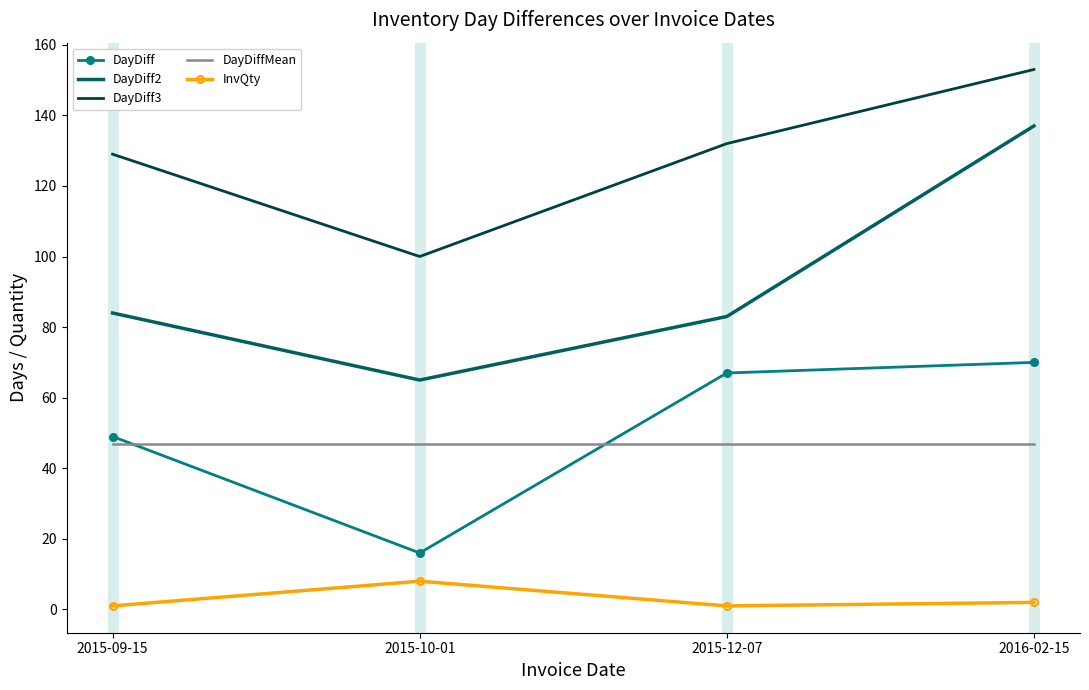

The value of DayDiff3 at 2015-12-07 is 202. True or false?

False